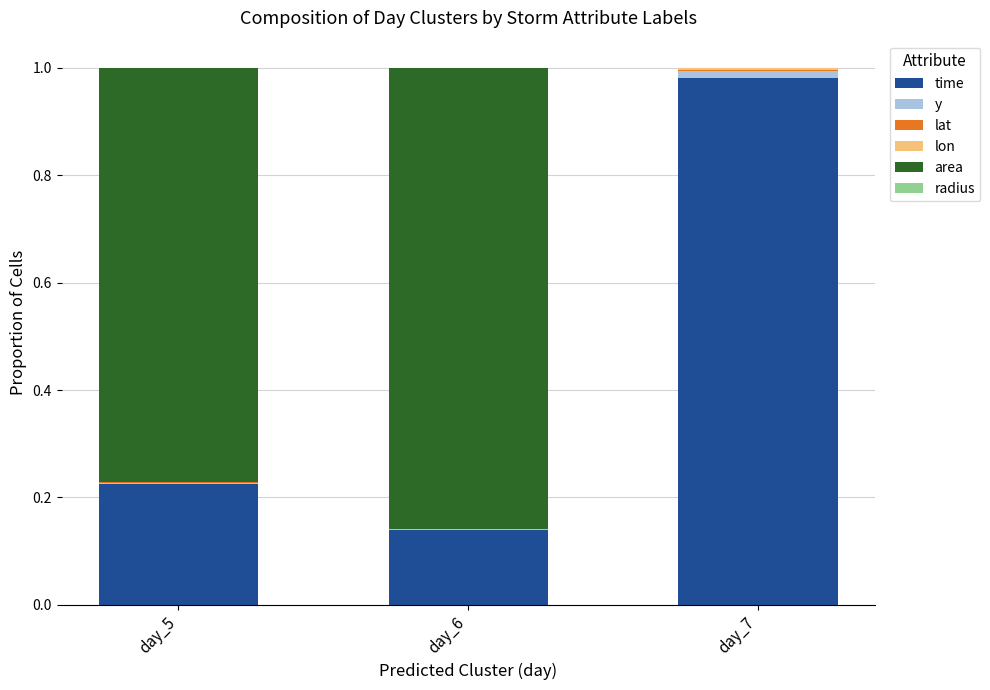

At how many categories does at least one series exceed 0?

3